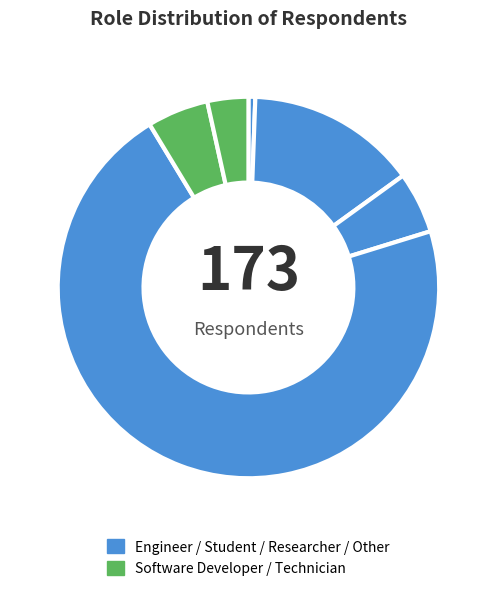

Count the number of slices in the pie.

6